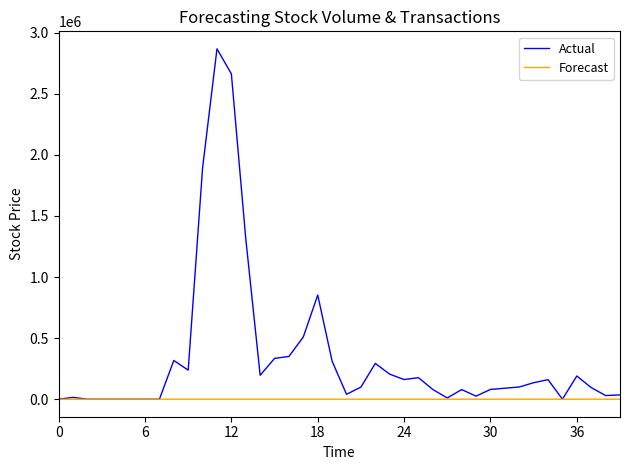

Which series has the largest total across all categories?

Actual